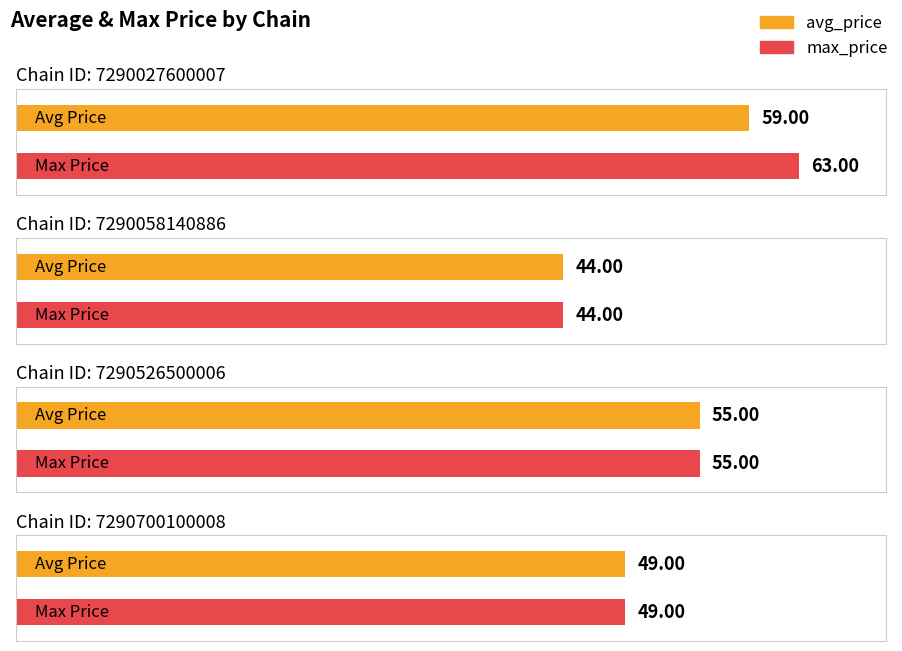

Is it true that avg_price equals 65 at 7290700100008?

False